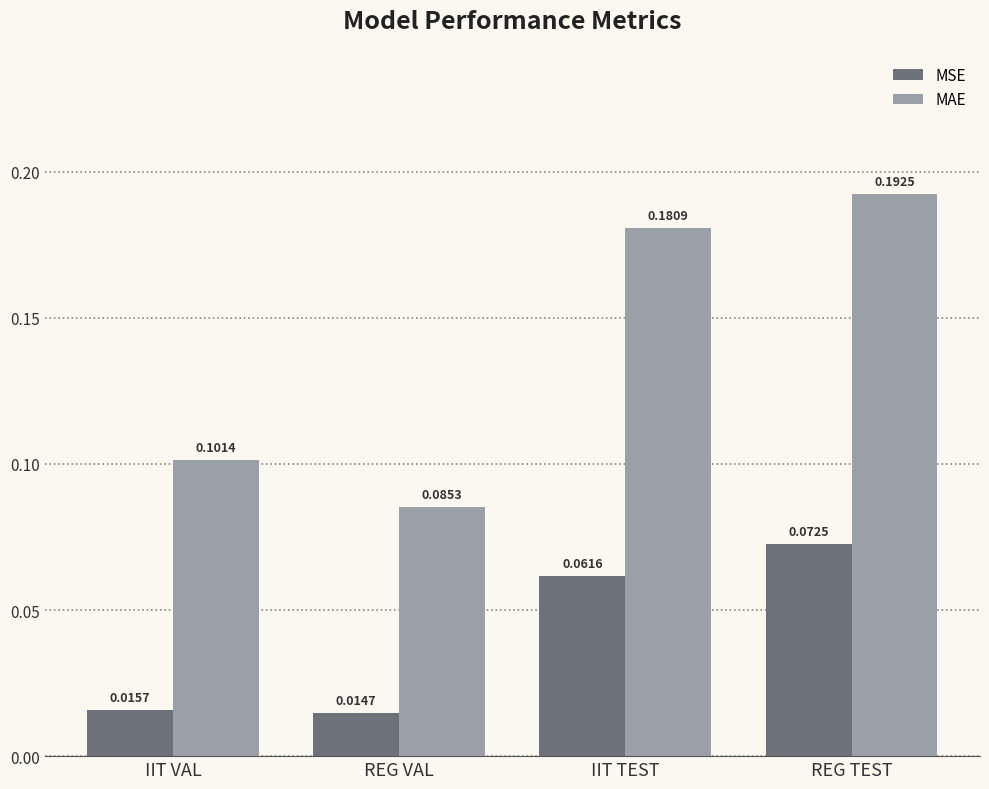

Count the number of data series in this chart.

2